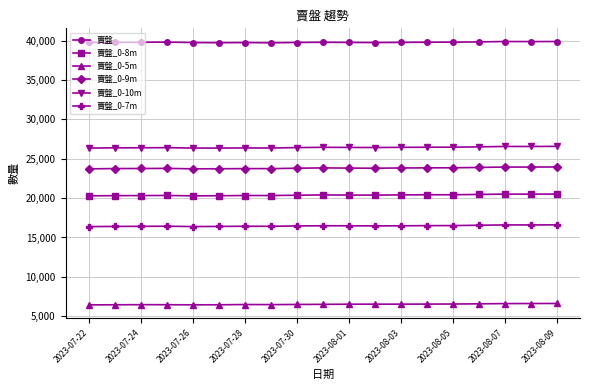

What is the average value of the 賣盤 series?

39779